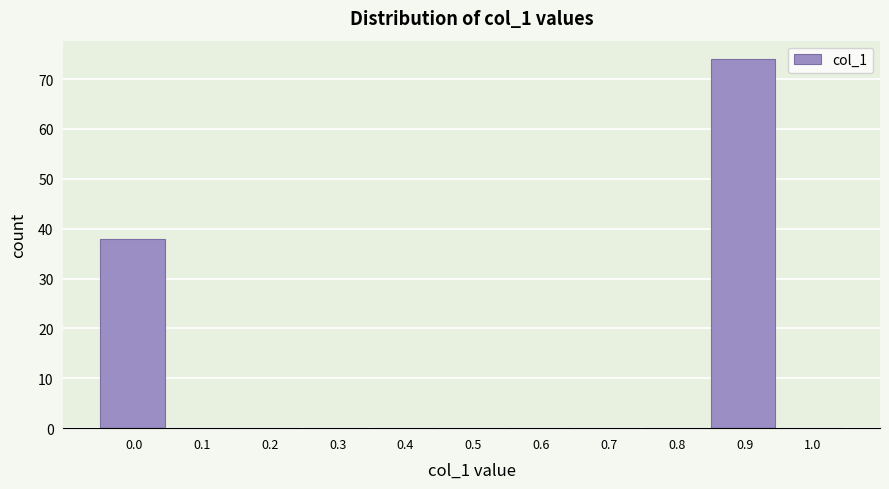

Reading left to right, list all the values displayed in this chart.

0.0=38	0.1=0	0.2=0	0.3=0	0.4=0	0.5=0	0.6=0	0.7=0	0.8=0	0.9=74	1.0=0